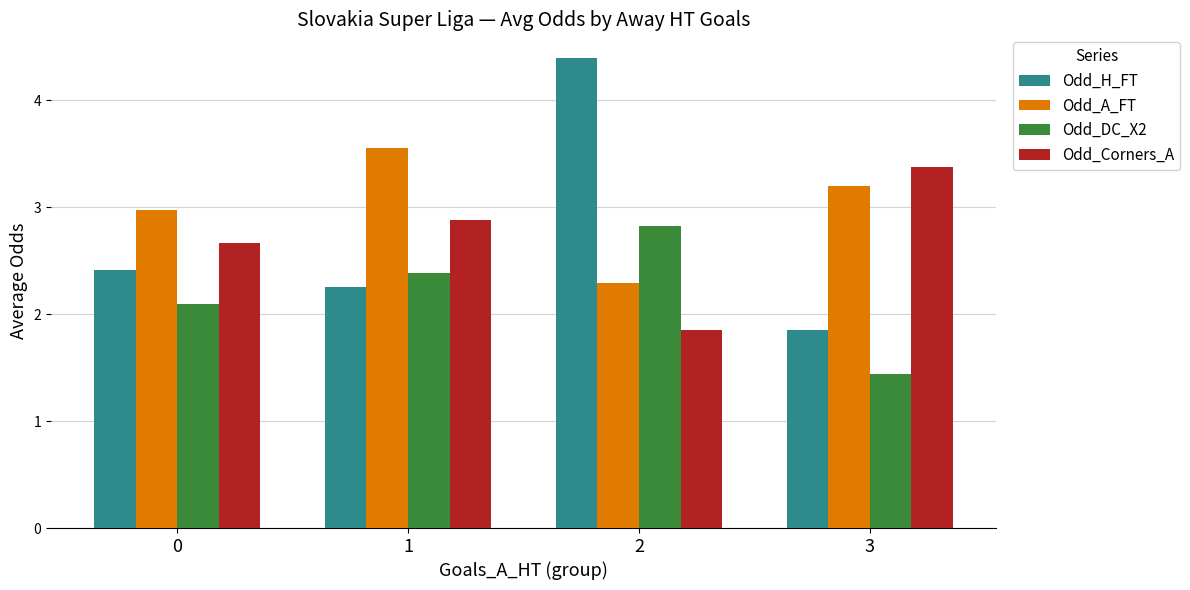

What is the average value of the Odd_A_FT series?

3.0